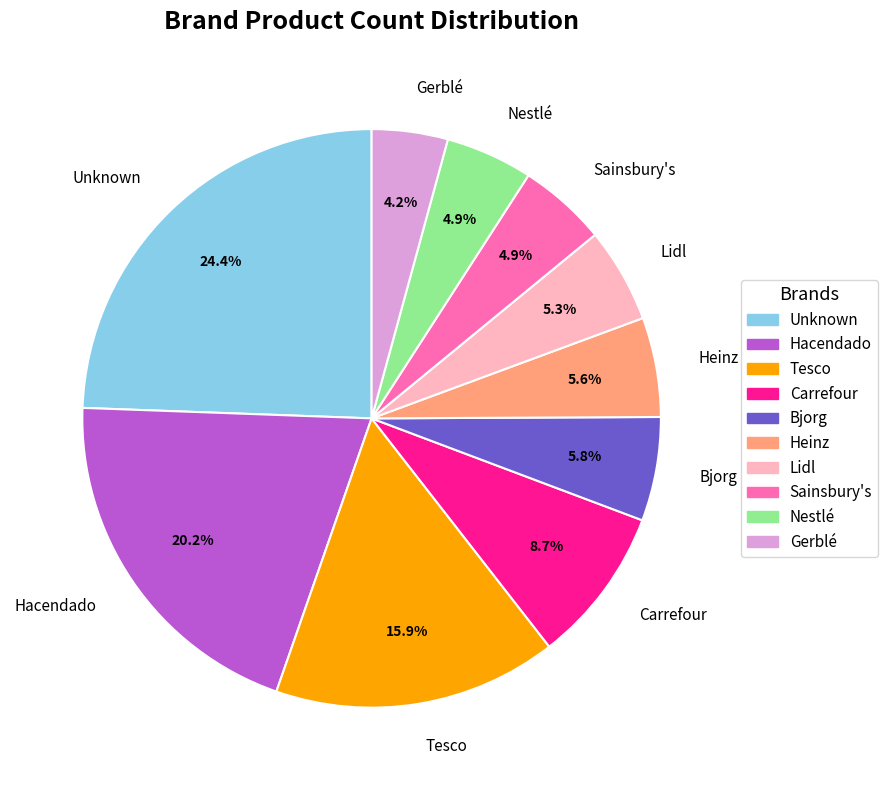

Approximately how many times larger is the value at Gerblé compared to Carrefour?

0.5